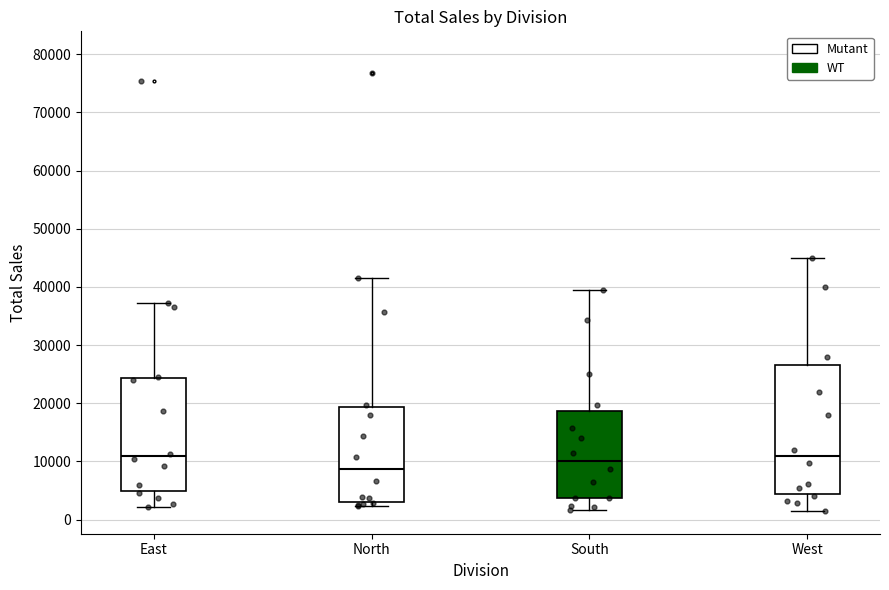

Reading left to right, read every box against the y-axis: the position of its median line, the range the box covers, and the ends of its whiskers. The values are not printed on the chart, so give them approximately, as read against the axis.

East: median 11000, box 5000 to 24000, whiskers 2000 to 37000
North: median 9000, box 3000 to 19000, whiskers 2000 to 42000
South: median 10000, box 4000 to 19000, whiskers 2000 to 39000
West: median 11000, box 4000 to 27000, whiskers 2000 to 45000